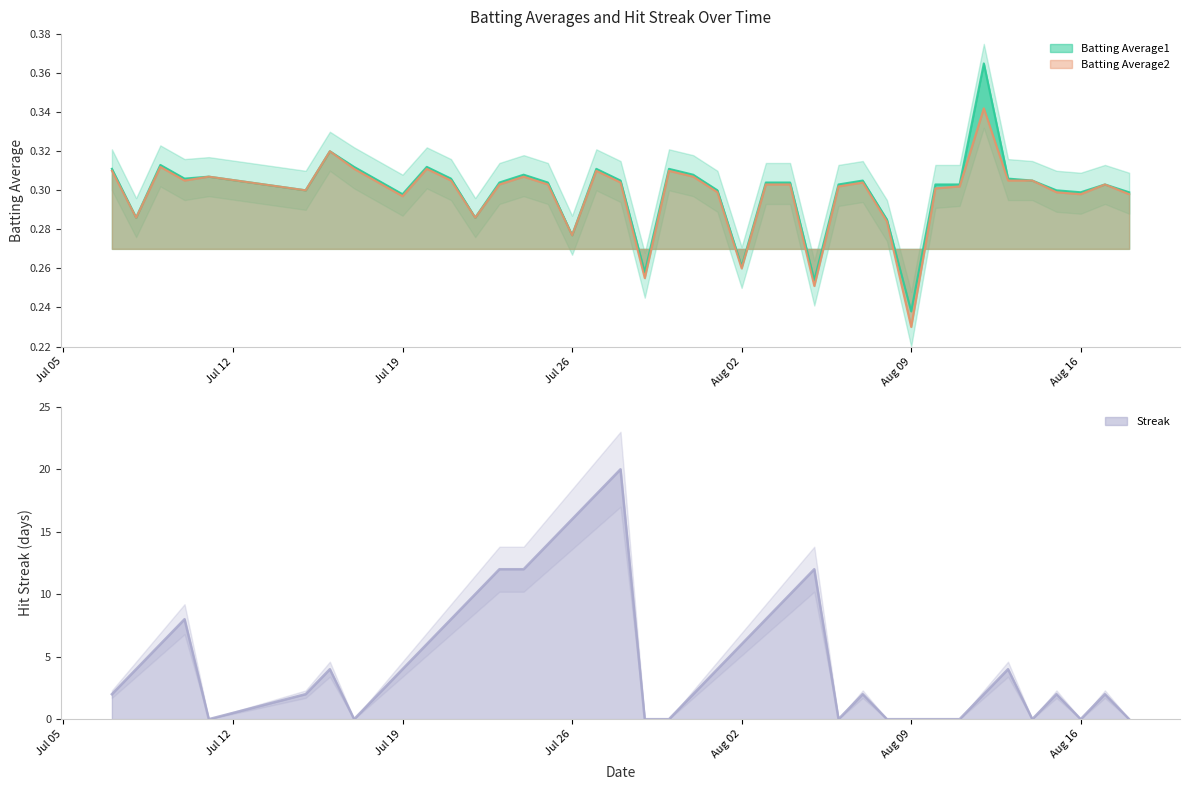

What is the spread (max minus min) of values at 2010-08-05?

11.7